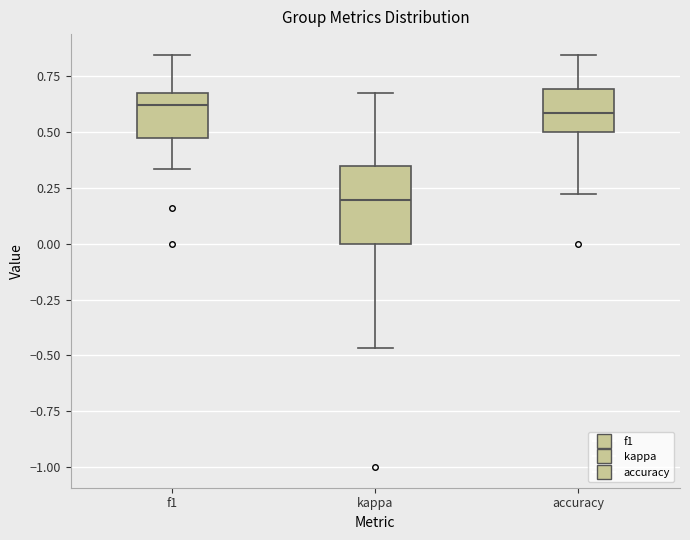

Reading left to right, transcribe this box plot: for each box, give where its median line is, the range the box spans, and where its two whiskers end, as read against the y-axis. The values are not printed on the chart, so give them approximately, as read against the axis.

f1: median 0.60, box 0.45 to 0.70, whiskers 0.35 to 0.85
kappa: median 0.20, box 0.00 to 0.35, whiskers -0.45 to 0.70
accuracy: median 0.60, box 0.50 to 0.70, whiskers 0.20 to 0.85